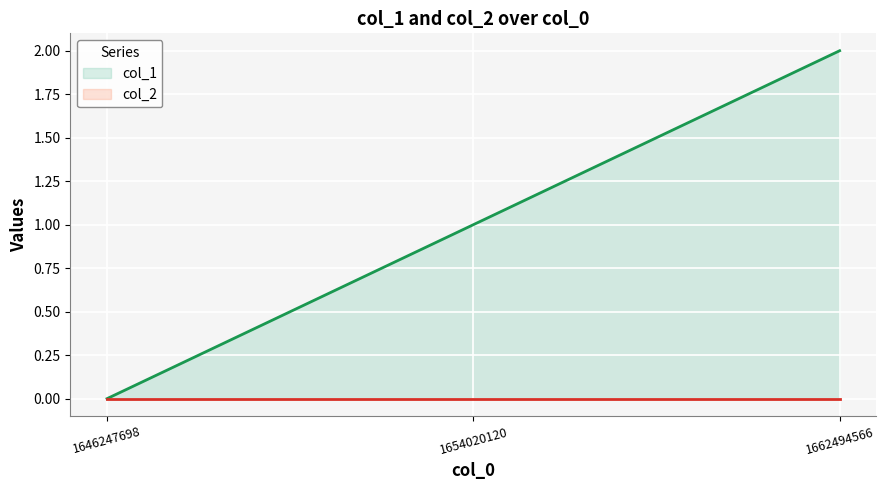

Reading left to right, extract all data points from this chart.

col_1: 0	1	2
col_2: 0	0	0